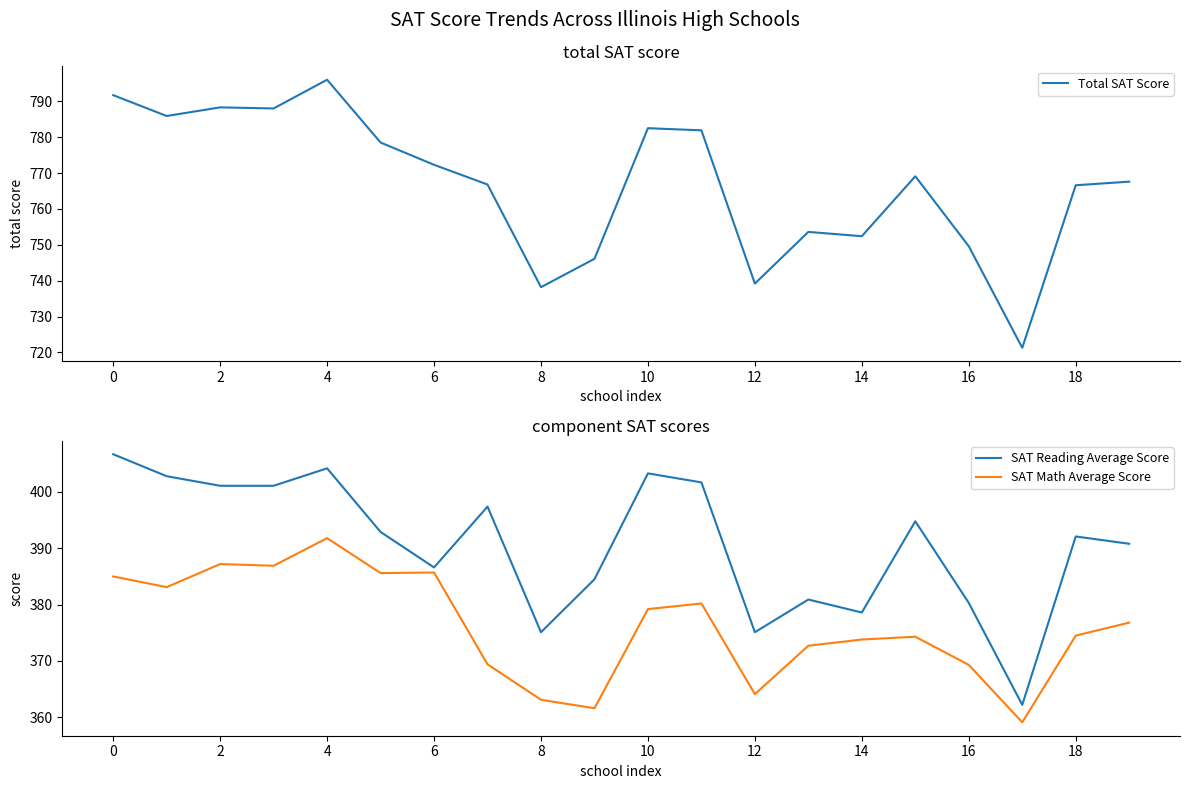

Which series has the largest total across all categories?

Total SAT Score